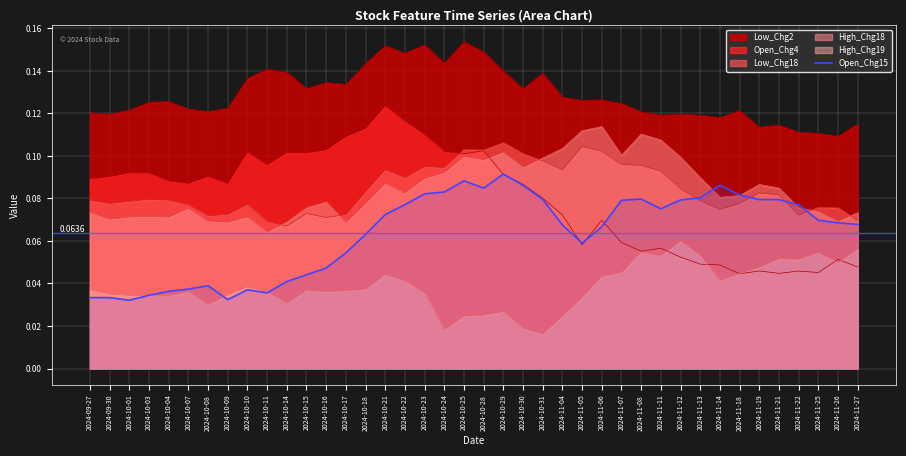

What is the average value?

0.1